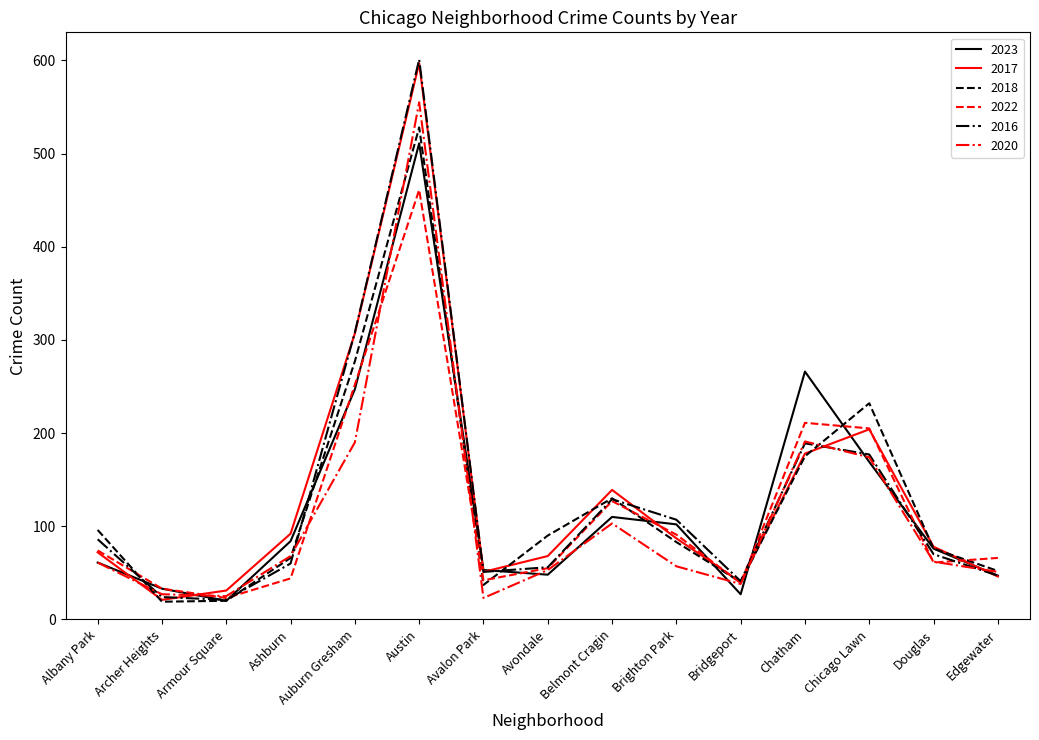

How many series are shown in this chart?

6